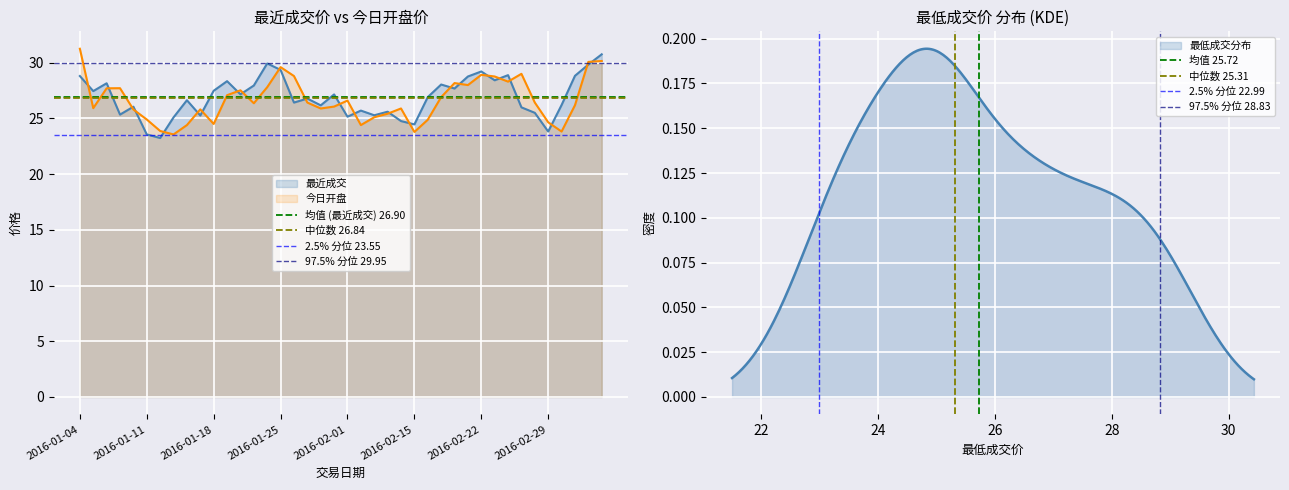

Is the value of 最近成交 at 2016-01-14 greater than the value of 今日开盘 at 2016-02-04?

Yes